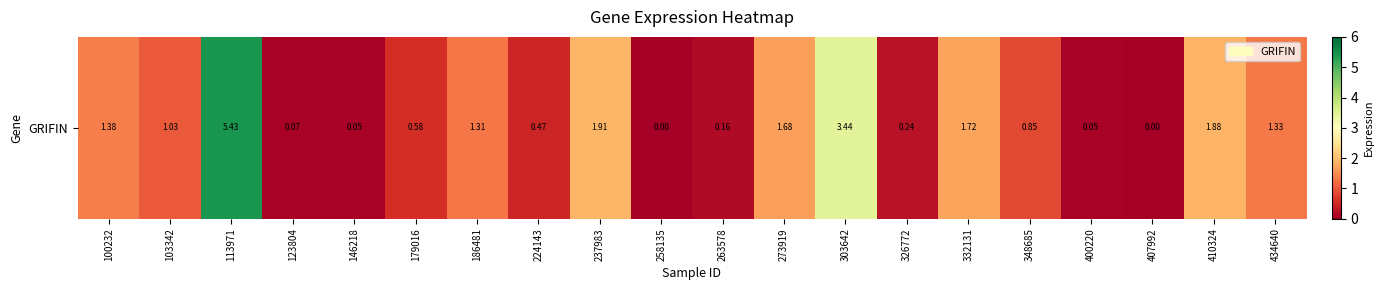

Is it true that the value at 303642 is 3.4?

True